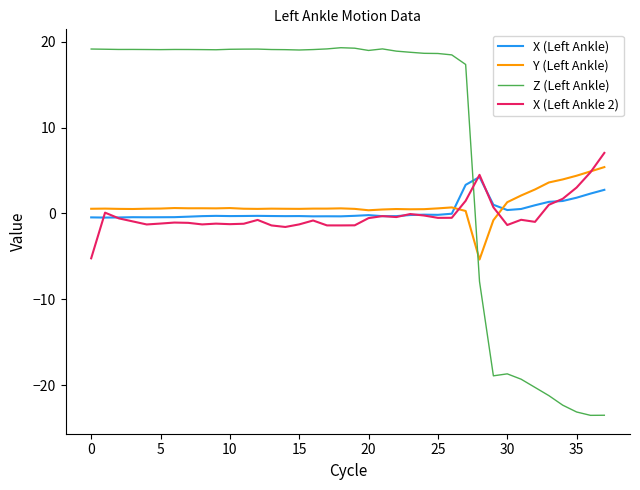

True or false: Z (Left Ankle) and Y (Left Ankle) cross at least once.

True